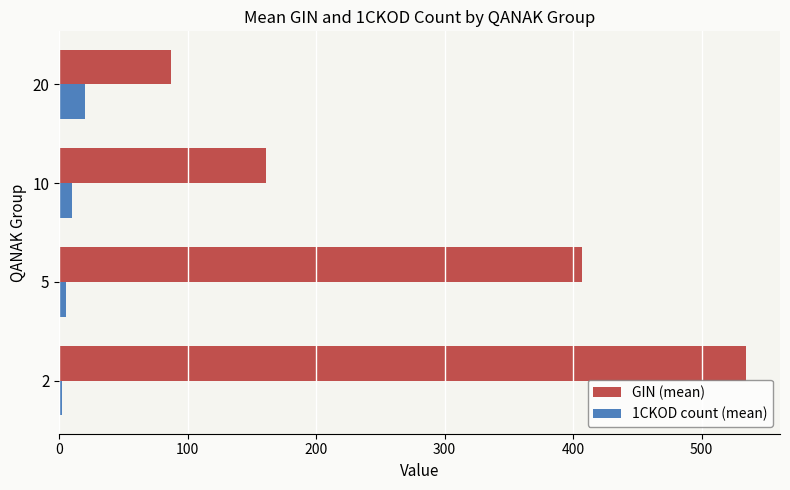

List the labels in order of GIN (mean) value, smallest first.

20, 10, 5, 2